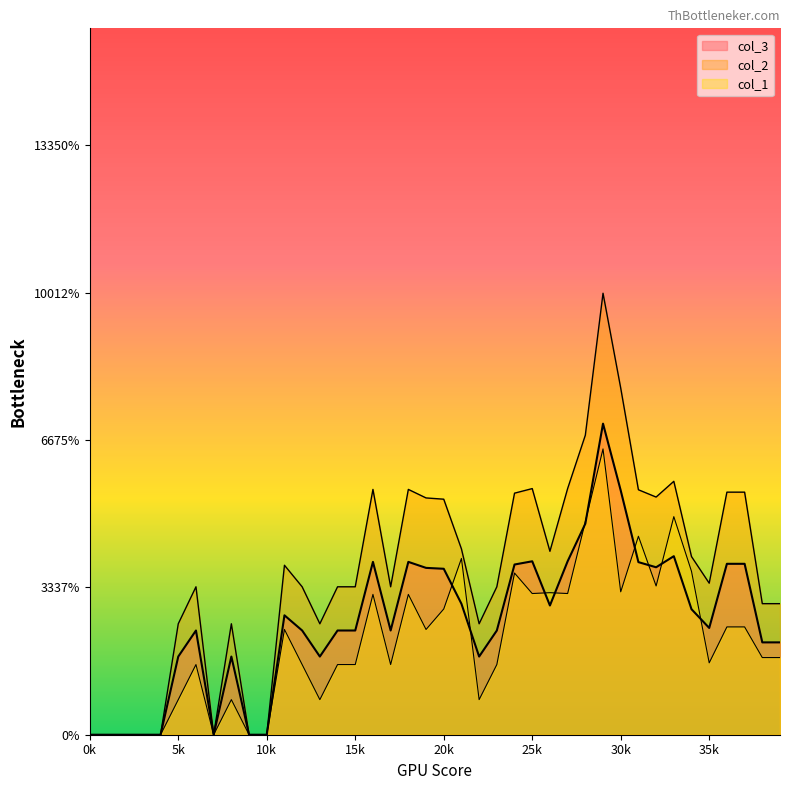

Does the chart display data point markers on the line(s)?

No